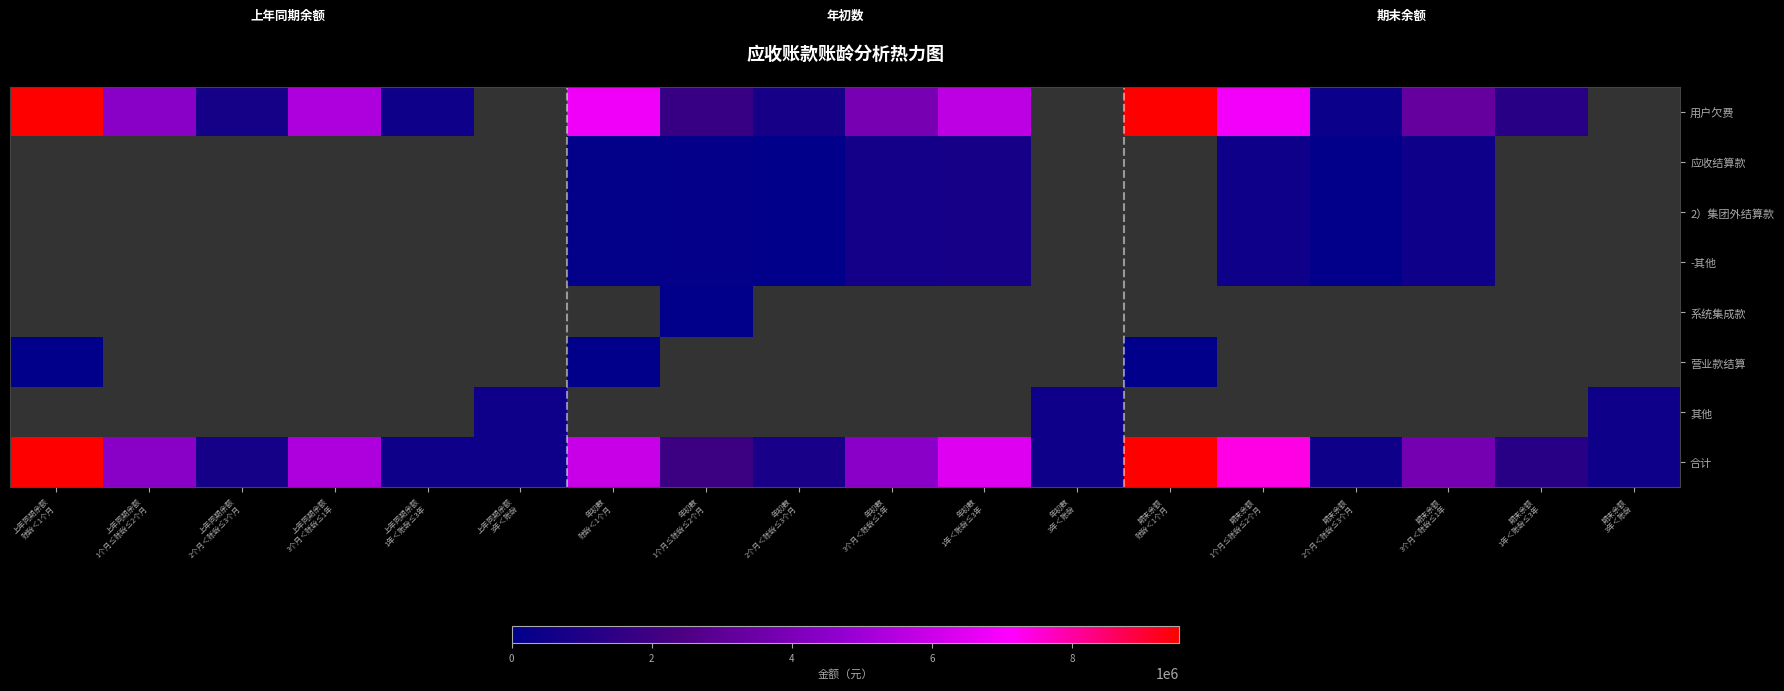

Which series has the largest total across all categories?

合计